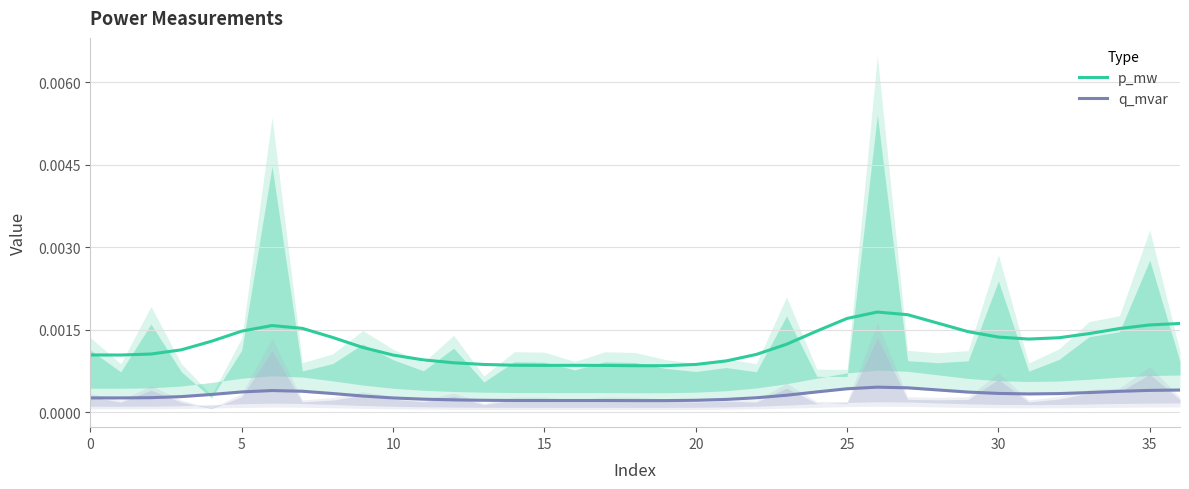

True or false: q_mvar and p_mw cross at least once.

False